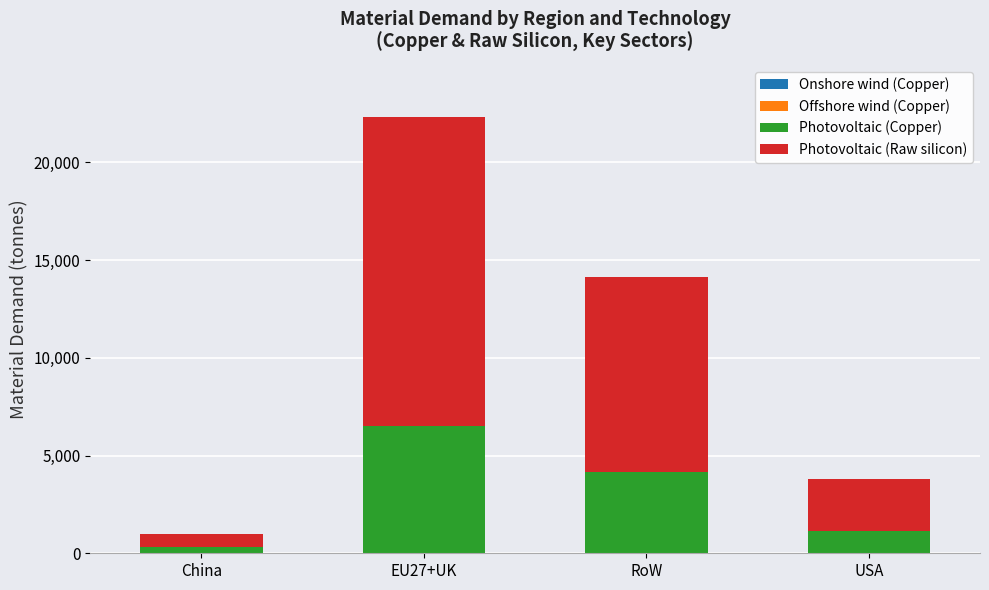

At which category is the sum across all series the highest?

EU27+UK